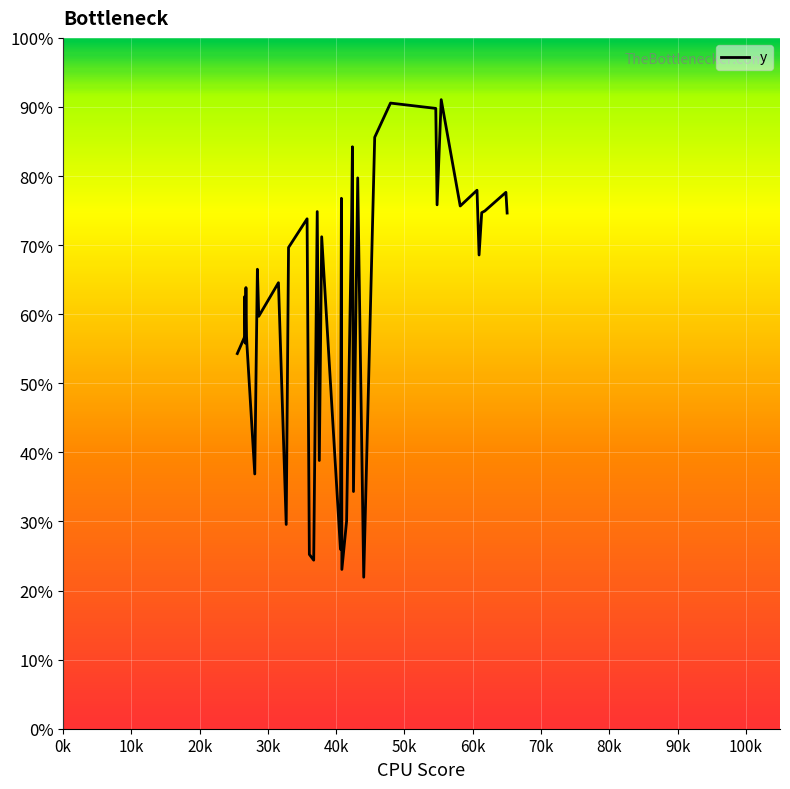

What is the greatest value displayed?

91.1